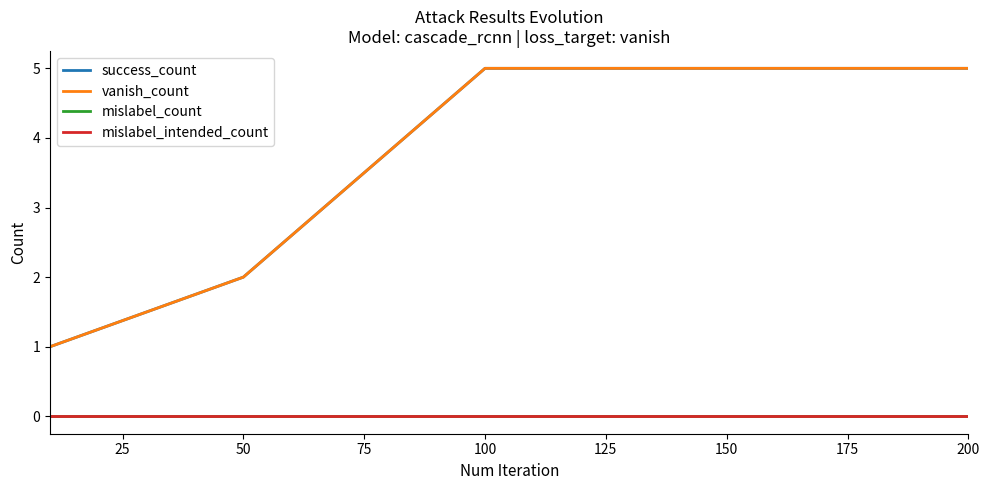

True or false: vanish_count and mislabel_count intersect in this chart.

False